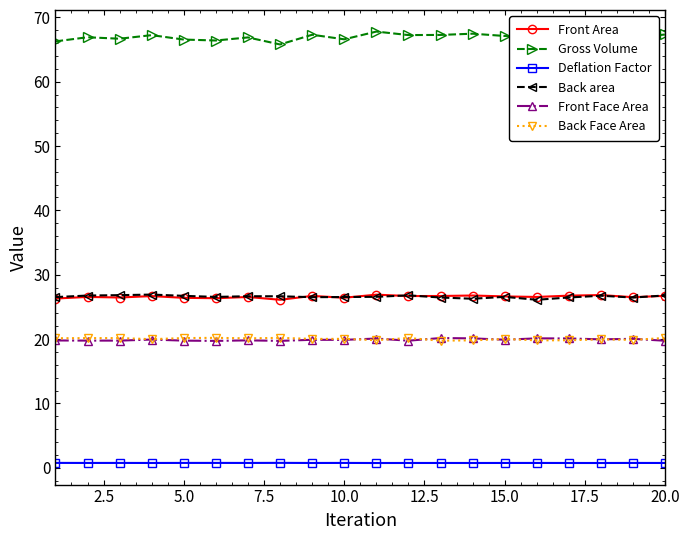

At how many categories does at least one series exceed 65?

20